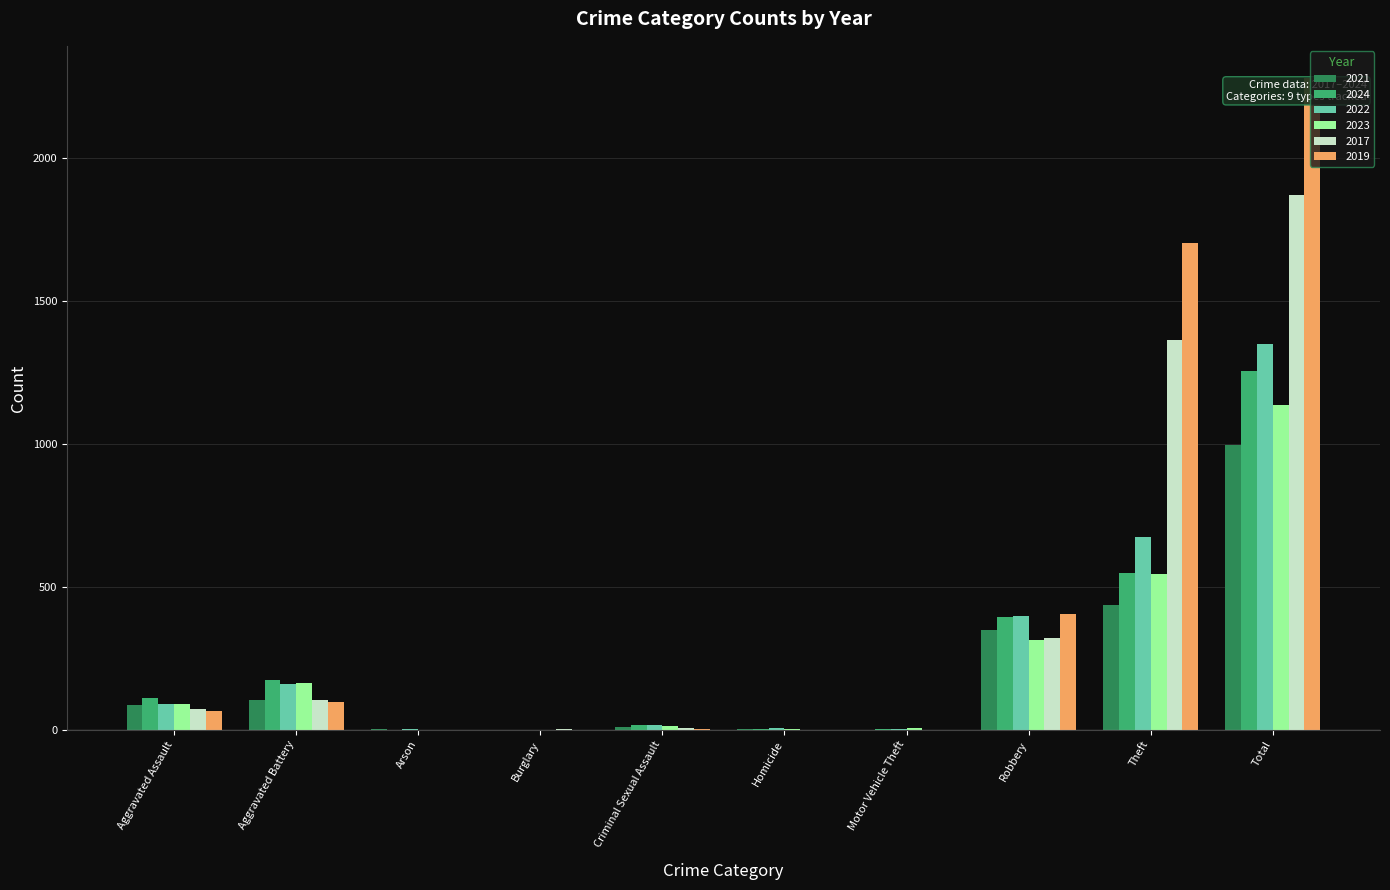

Is the value of 2023 at Theft greater than the value of 2019 at Theft?

No